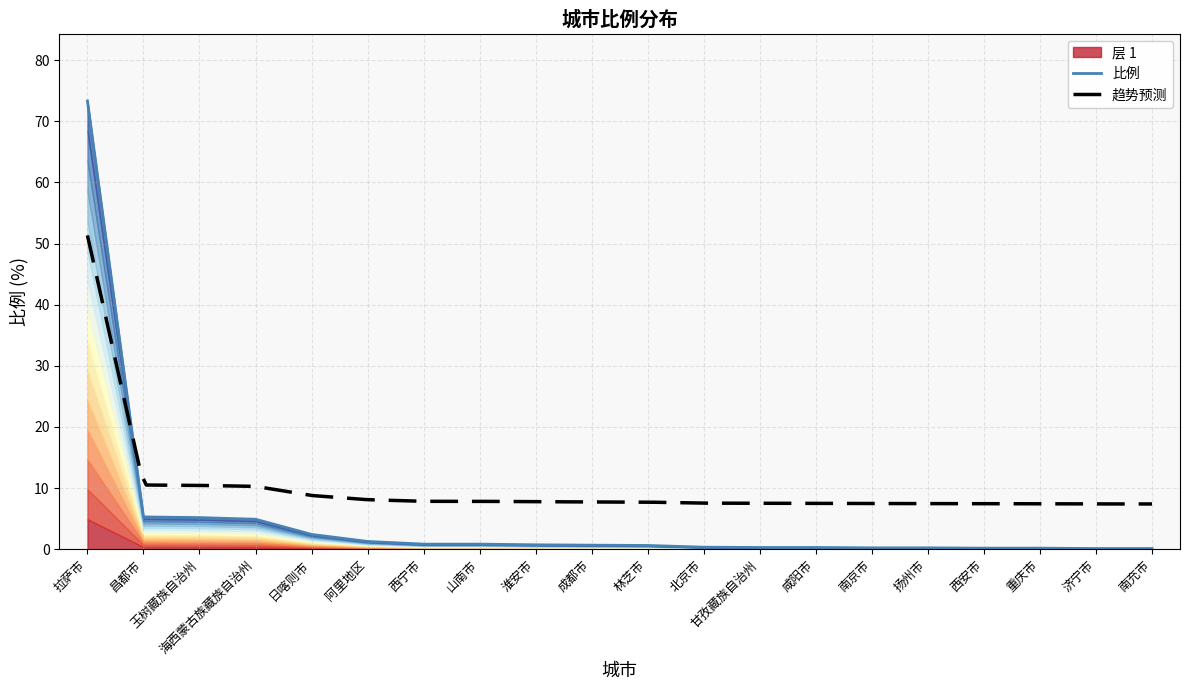

Is it true that the value at 淮安市 is 1.0?

False